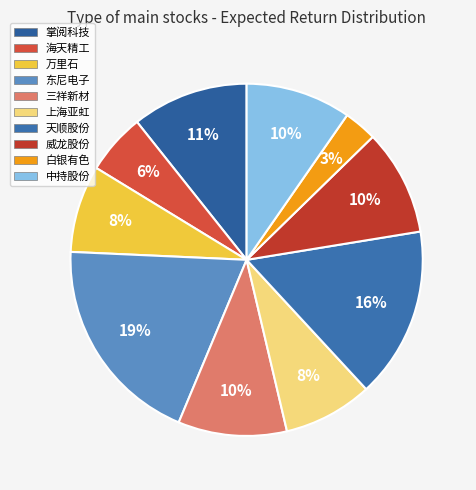

To the nearest percent, what is the difference between the largest and smallest slice percentages?

16%